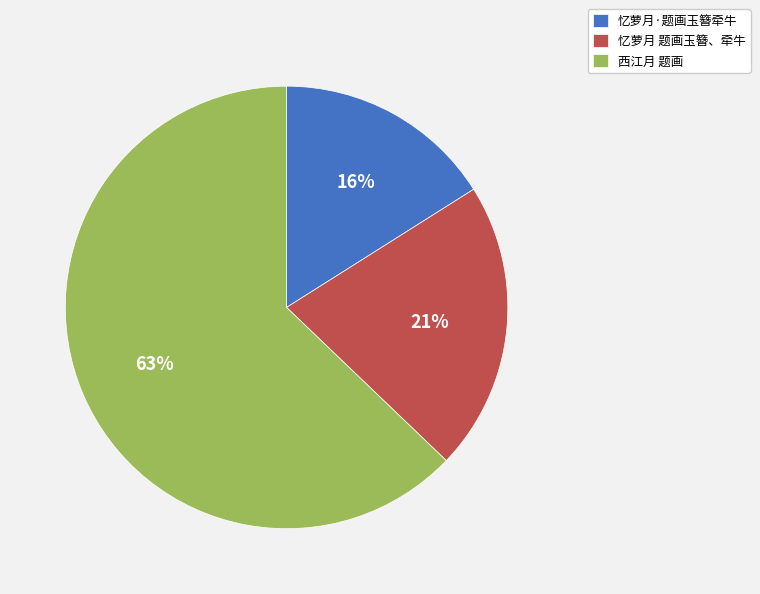

How many slices are in this pie chart?

3